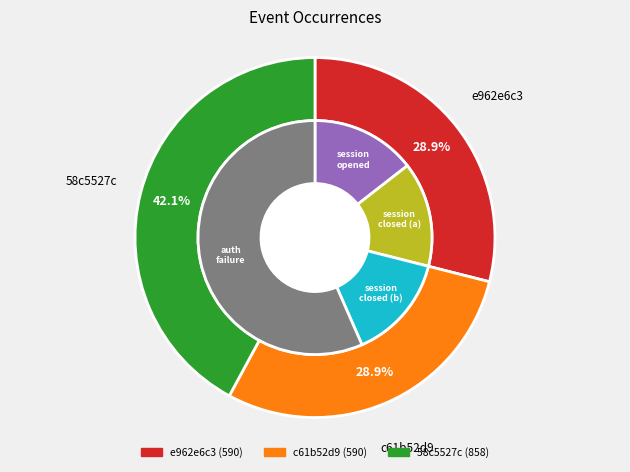

True or false: c61b52d9 accounts for 35% of the total.

False